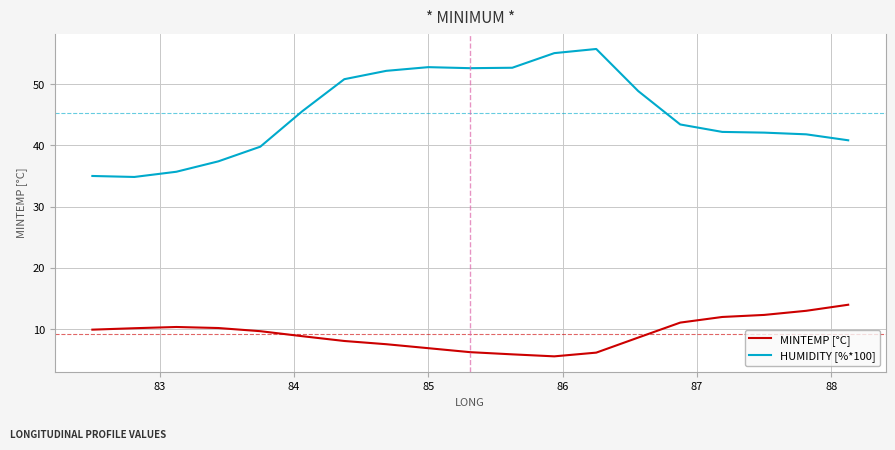

What is the greatest value displayed?

55.7